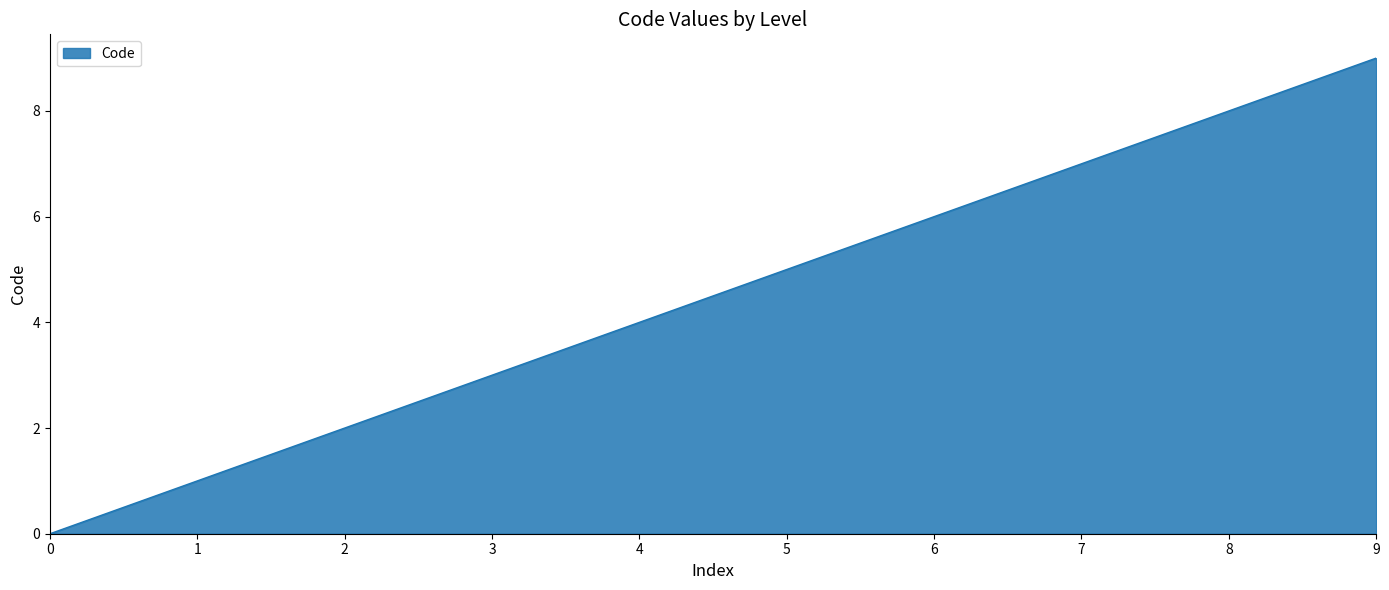

Reading left to right, transcribe all the data shown in this chart.

0=0	1=1	2=2	3=3	4=4	5=5	6=6	7=7	9=9